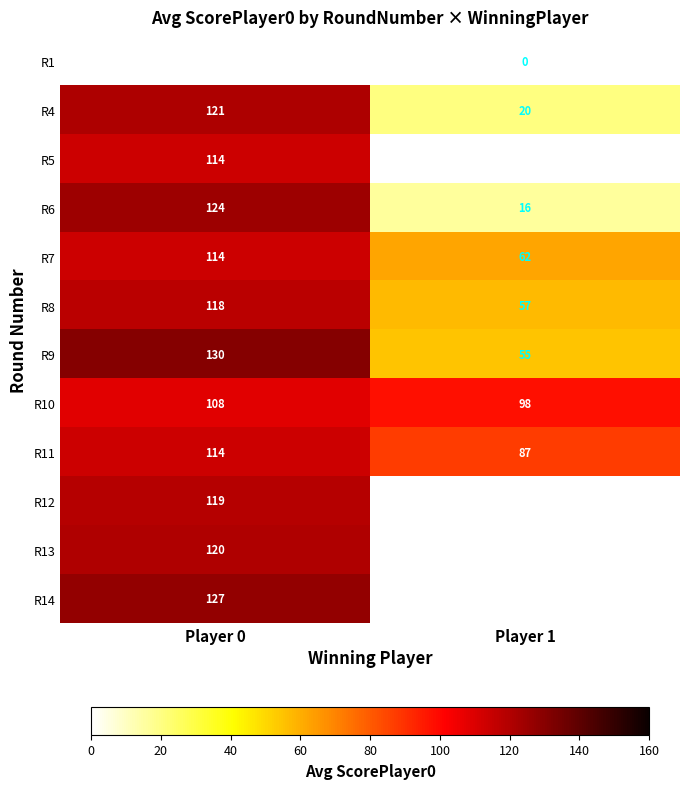

Where is R9 nearest to the value 92?

Player 1